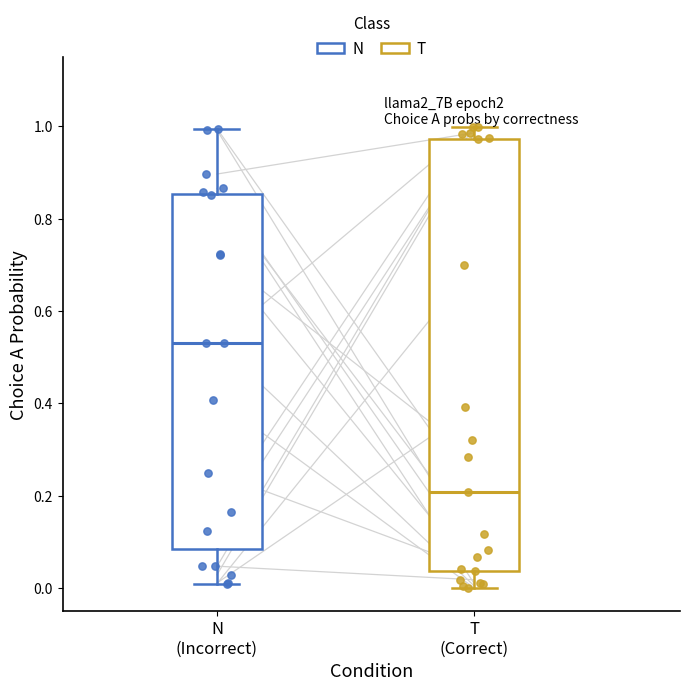

Where does the median line of the box for N (Incorrect) sit on the y-axis? The values are not printed on the chart, so give them approximately, as read against the axis.

0.54